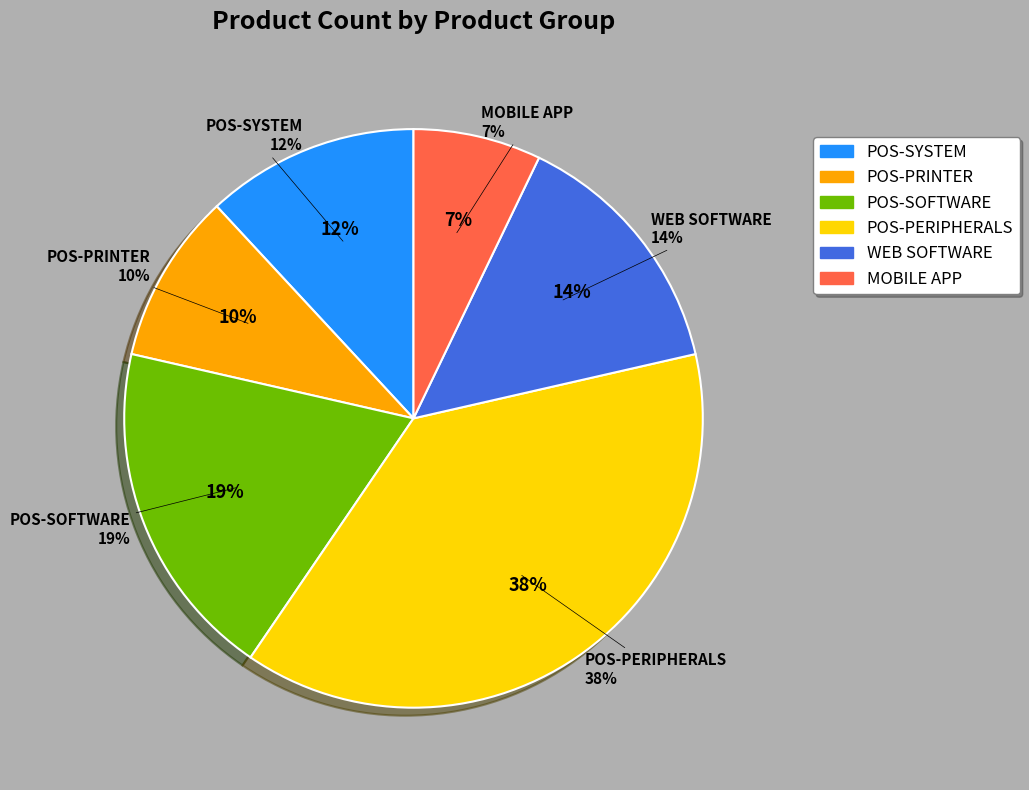

Rank the categories by value from highest to lowest.

POS-PERIPHERALS, POS-SOFTWARE, WEB SOFTWARE, POS-SYSTEM, POS-PRINTER, MOBILE APP